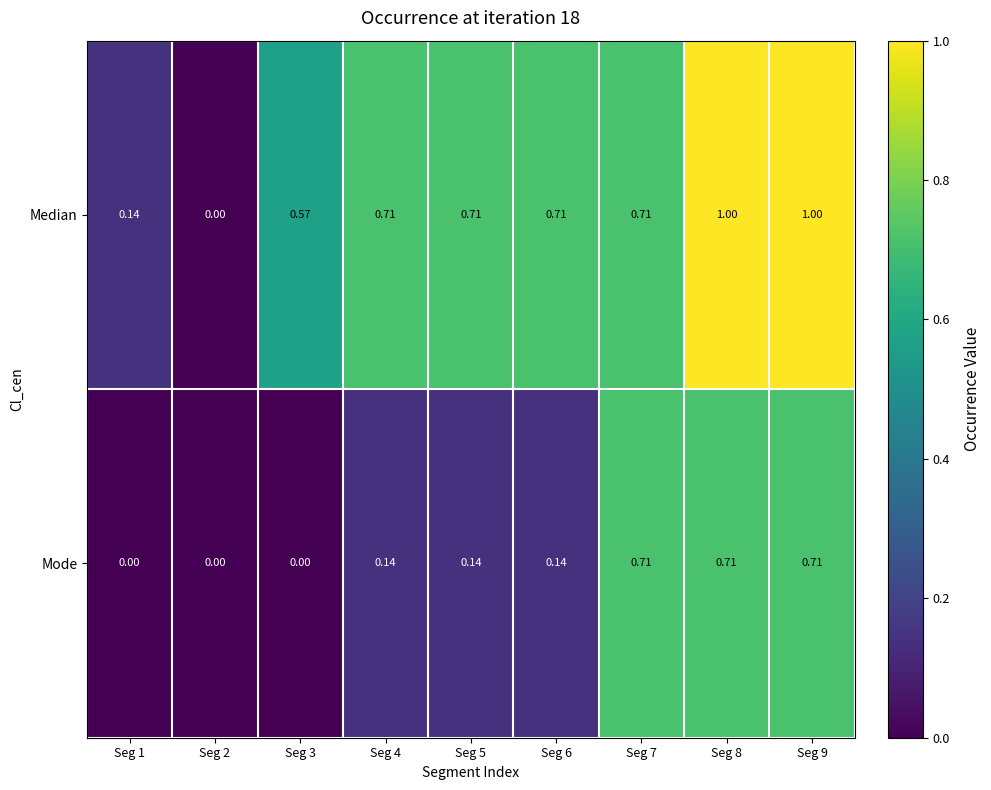

Which series has the widest spread of values?

Median